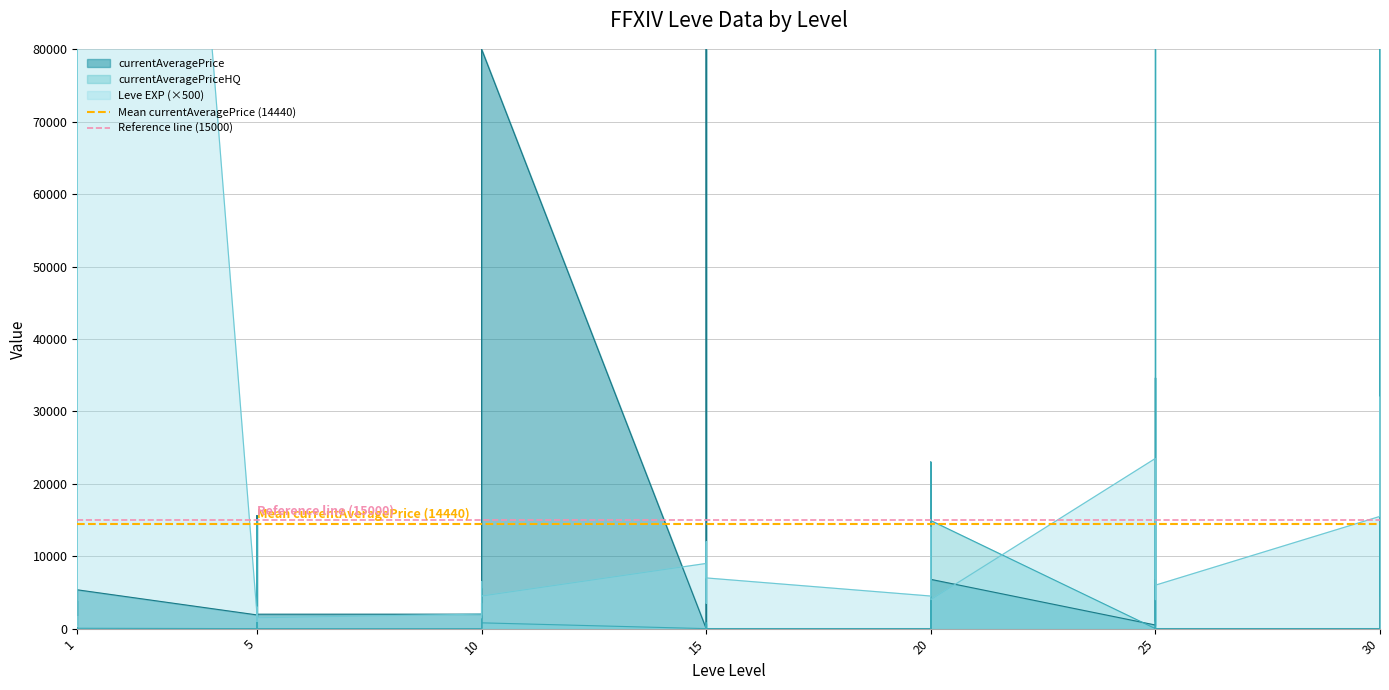

What is the highest value of the Reference line (15000) series?

15000